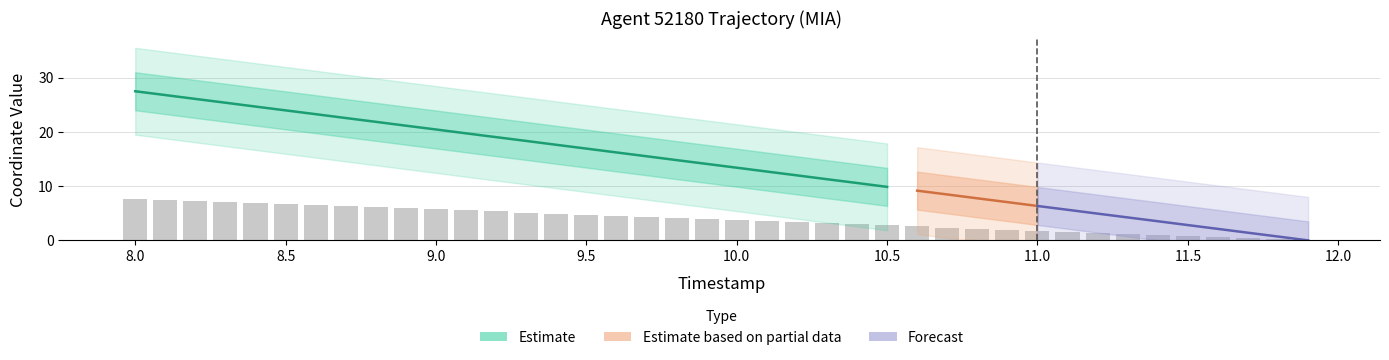

The value at 10.5 is 1.2. True or false?

False